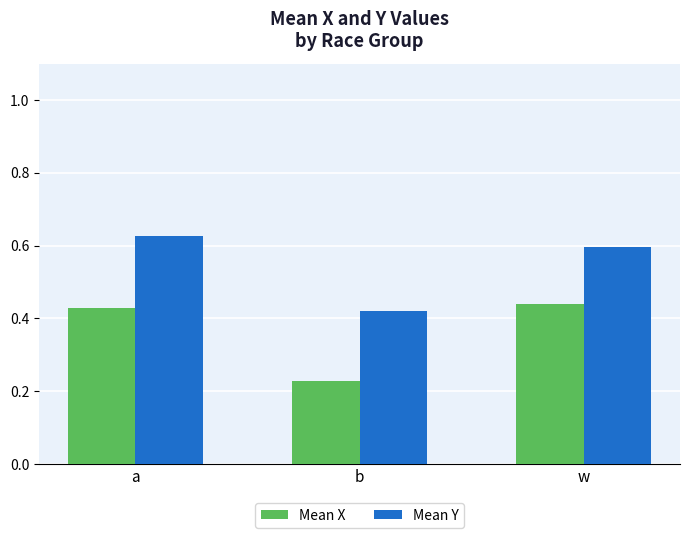

Where is Mean X nearest to the value 0?

b